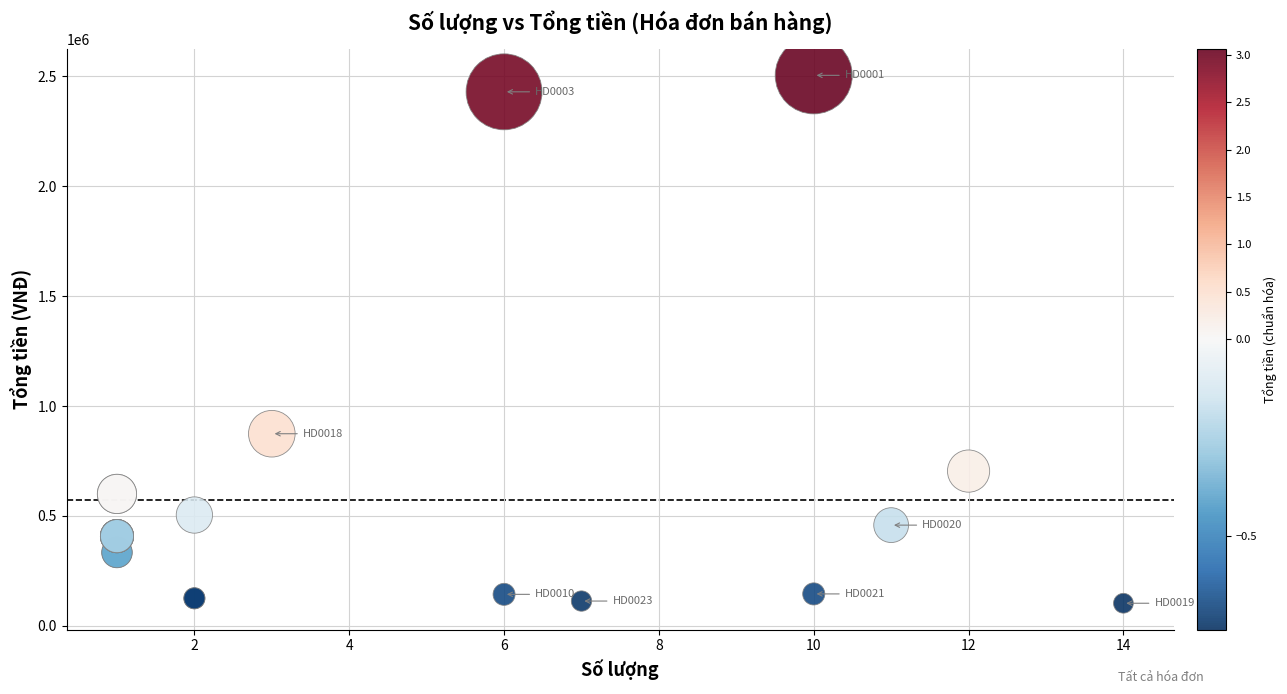

What Y value in the scatter plot is closest to 1303750?

874000